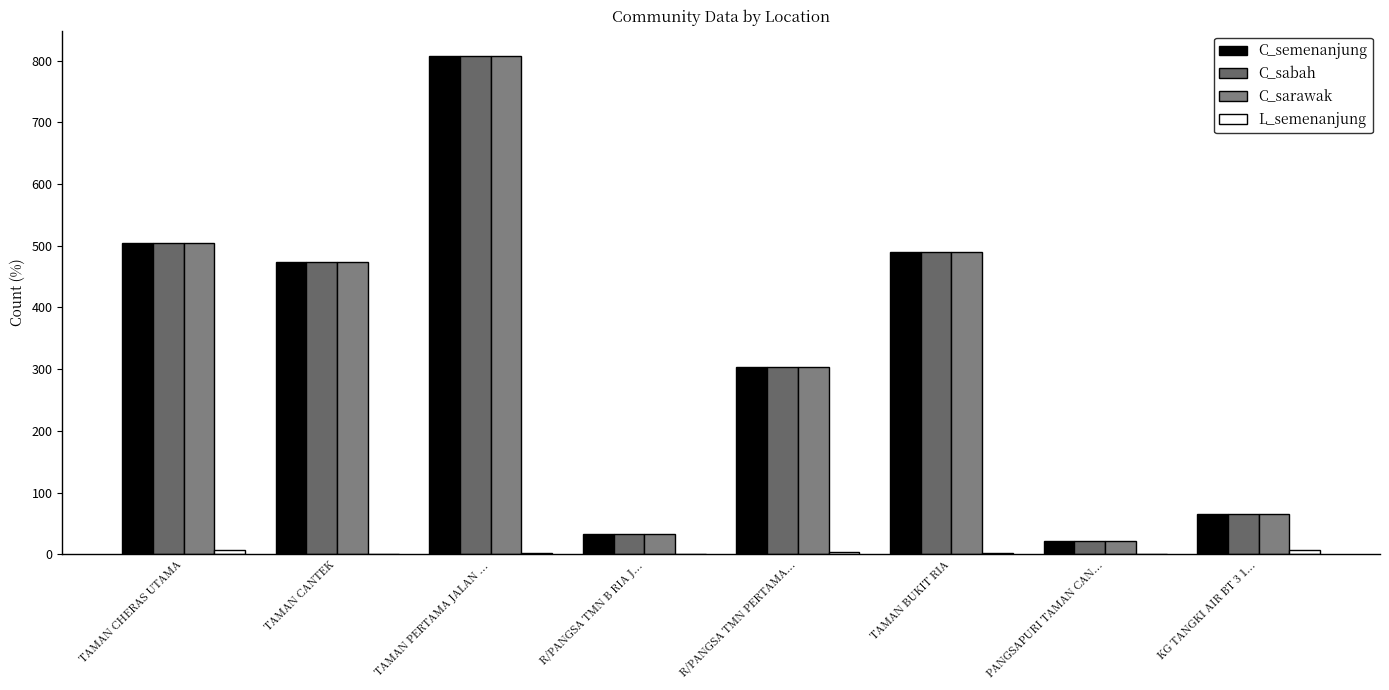

List the series in order of their peak value, highest first.

C_semenanjung, C_sabah, C_sarawak, L_semenanjung